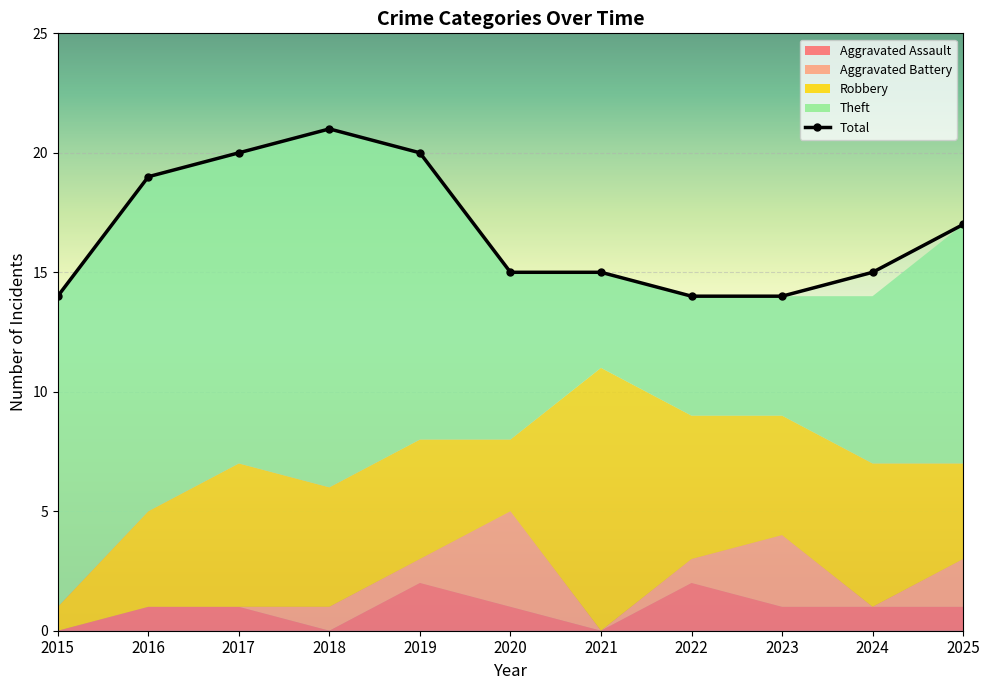

At how many categories does at least one series exceed 7?

11